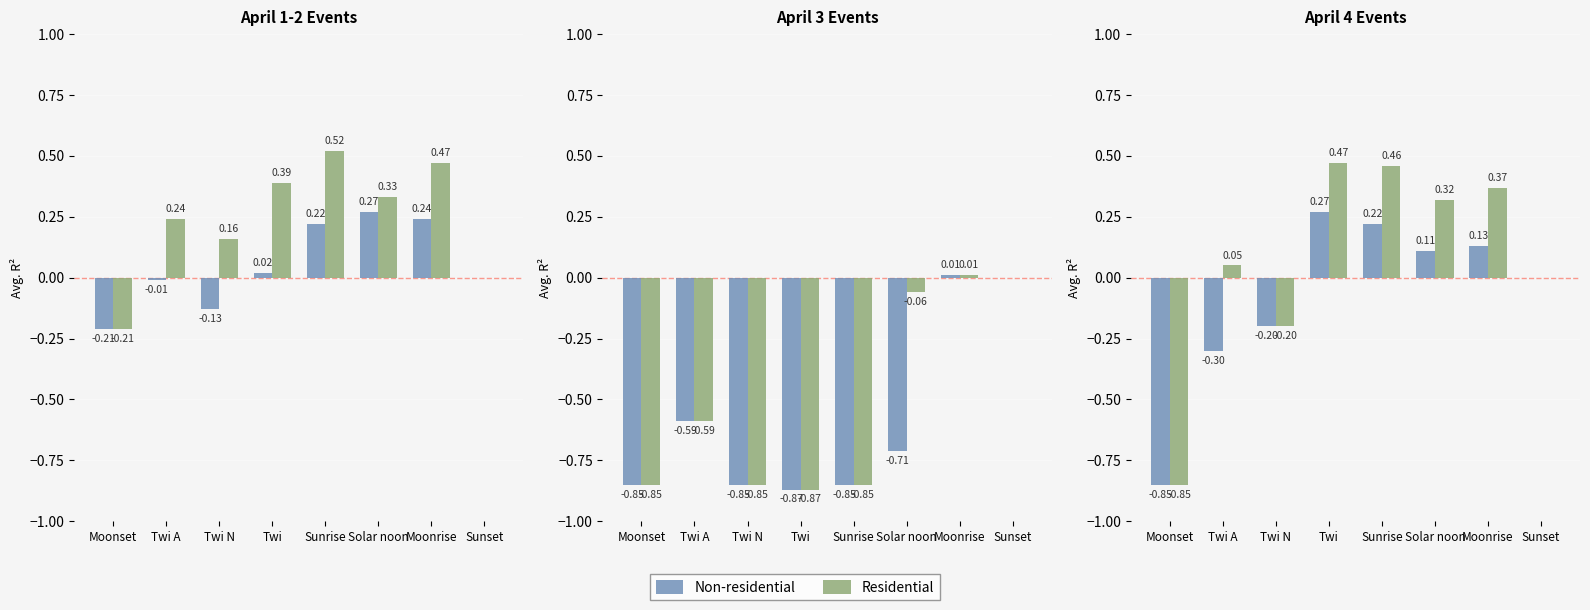

What is the difference between the highest and lowest values at Sunrise?

0.2